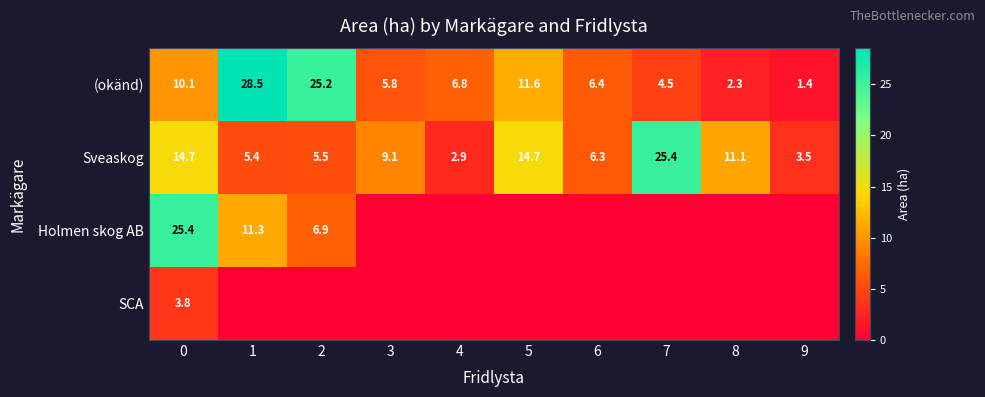

What is the sum of the (okänd) values at 9 and 7?

5.9